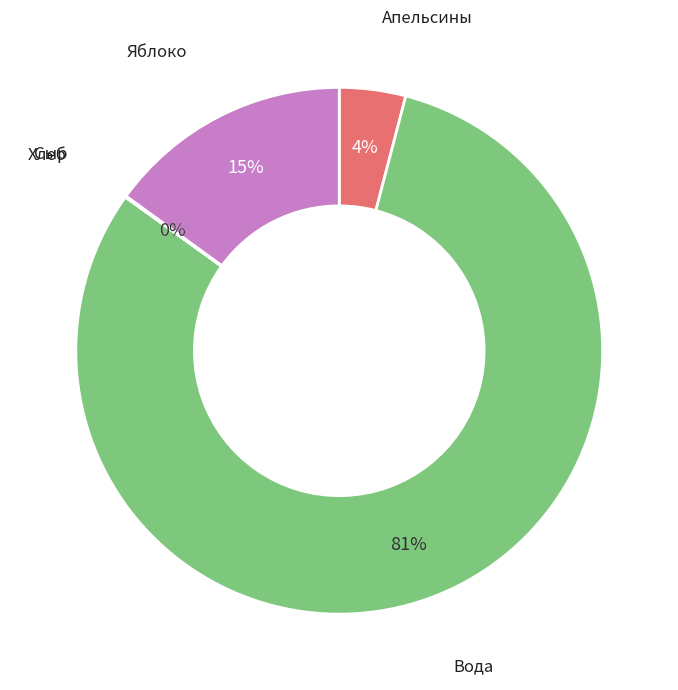

Is there any slice that represents more than half of the pie?

Yes